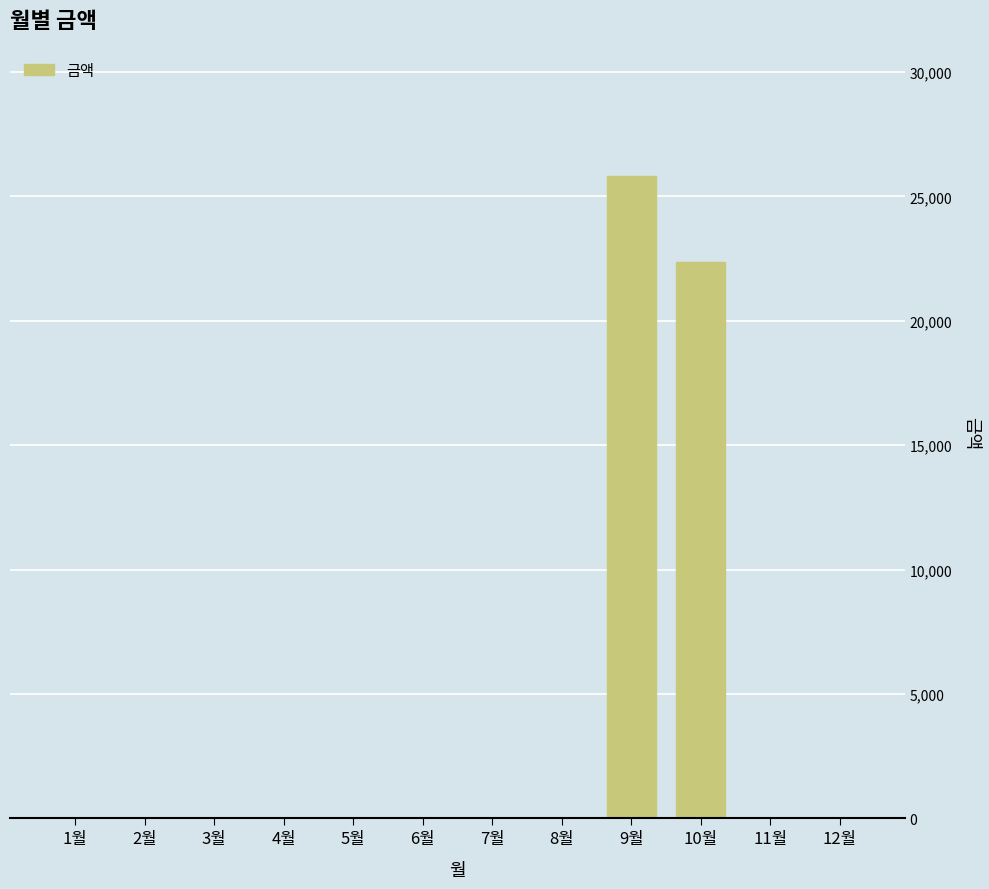

Where is the data nearest to the value 12905?

10월